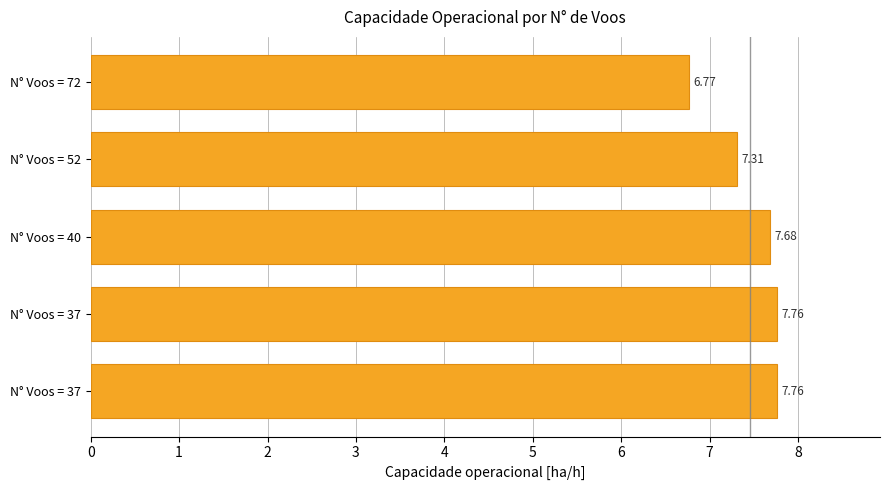

Count the number of categories in the chart.

5